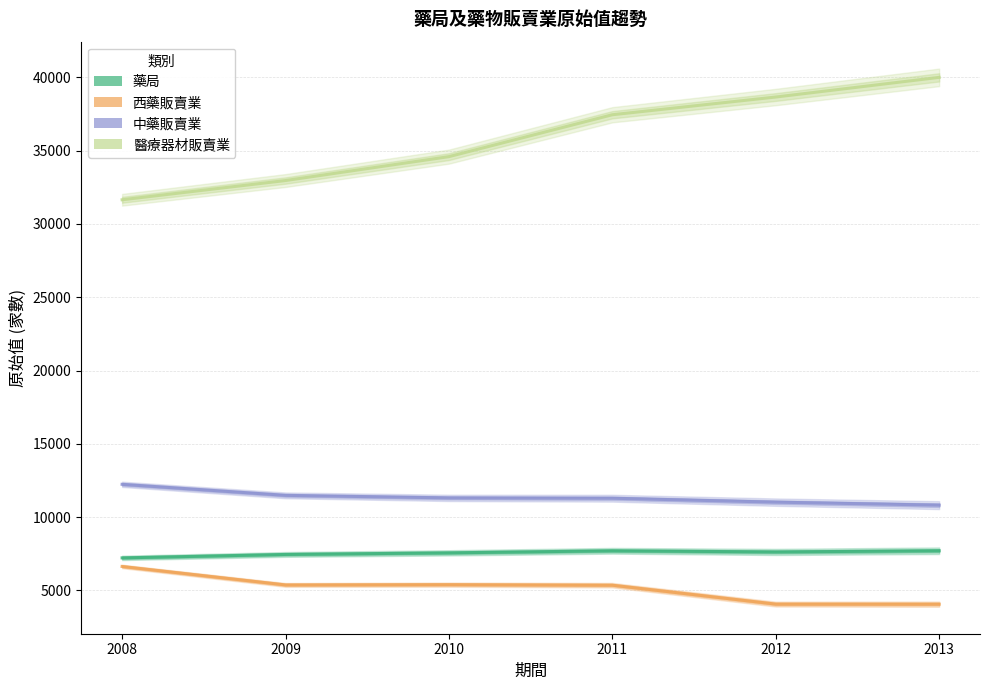

True or false: 藥局 and 醫療器材販賣業 intersect in this chart.

False